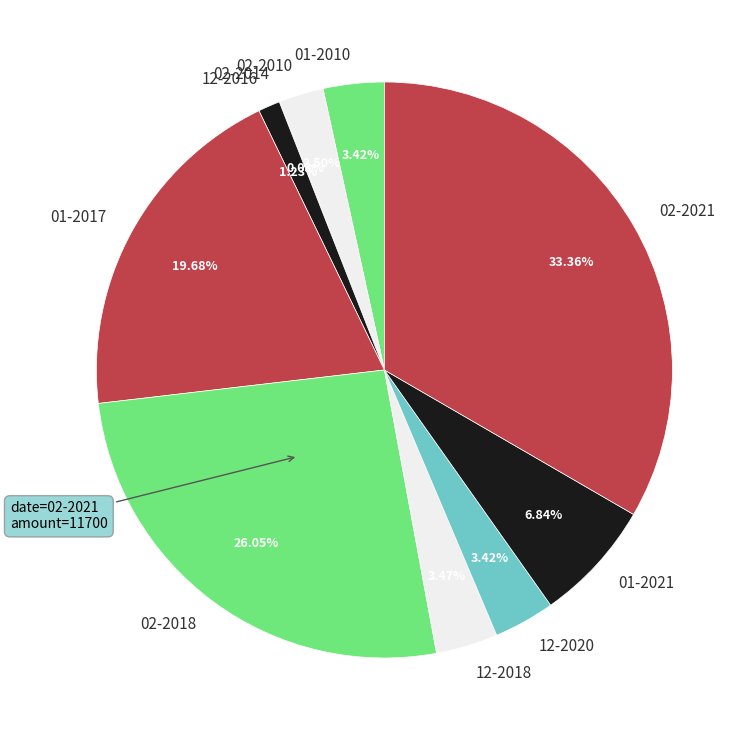

Combined, do 02-2018 and 01-2010 account for over 50%?

No